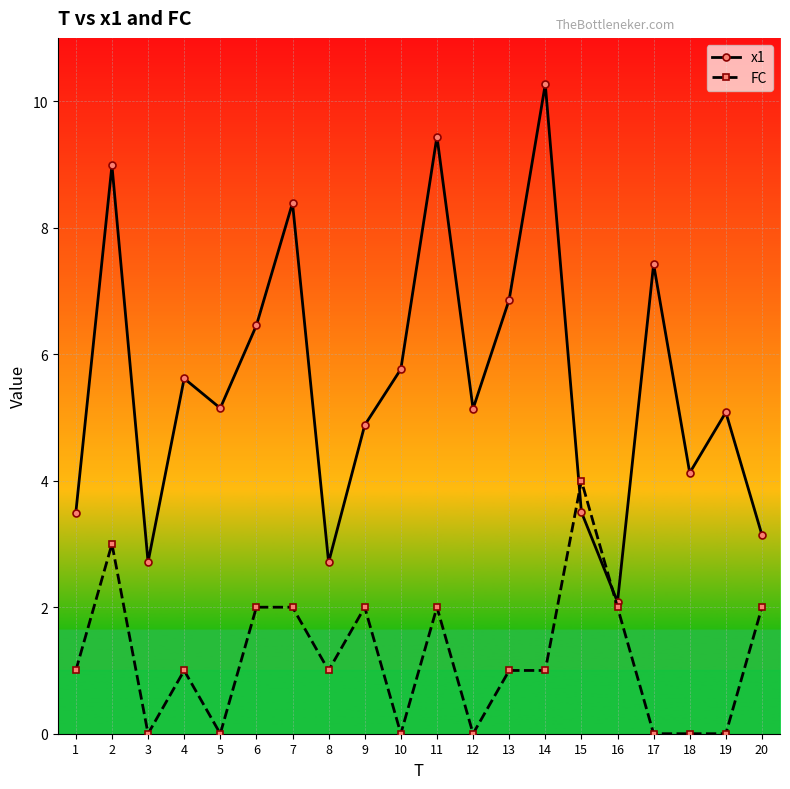

What is the approximate value of FC at 16?

2.0